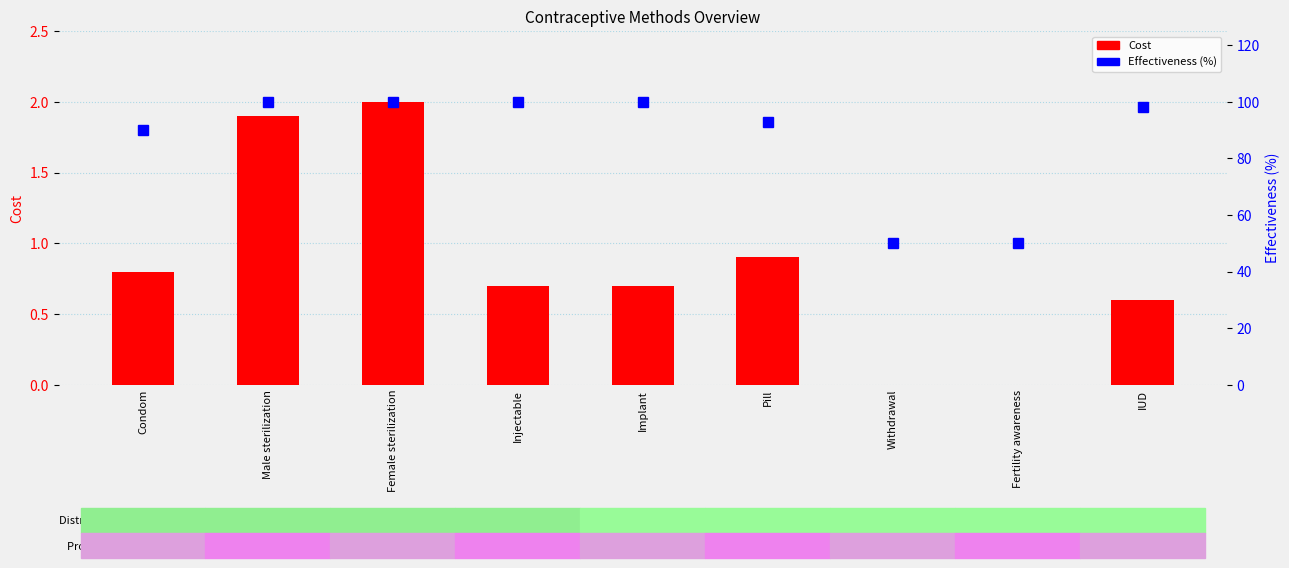

What is the difference between the second highest and minimum values in the Cost series?

1.9